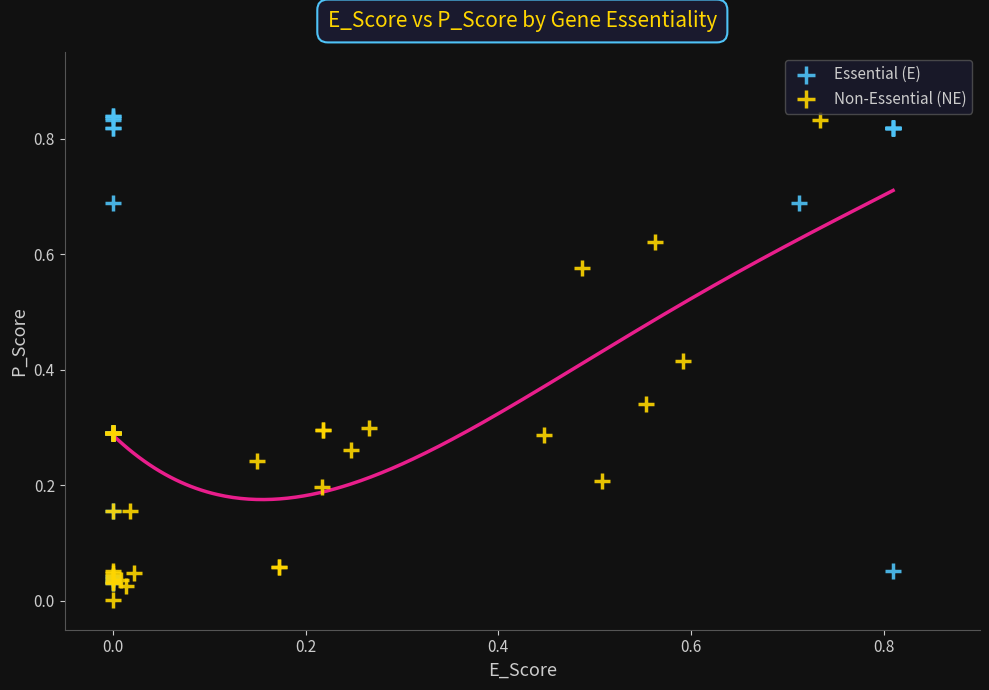

Which series has the largest Y range (max minus min)?

Non-Essential (NE)